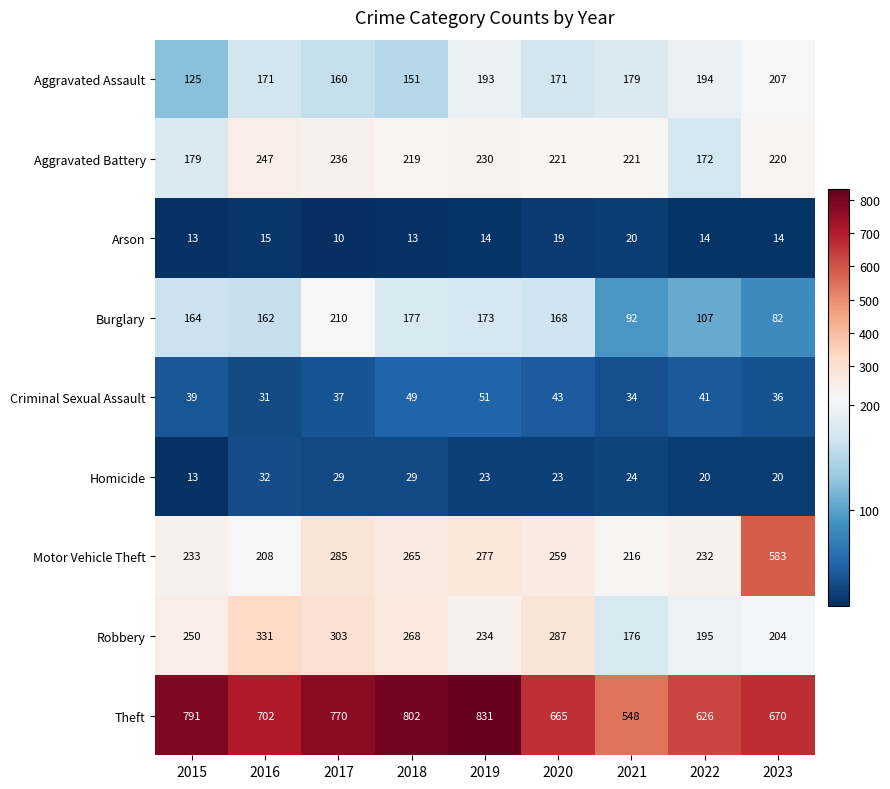

True or false: Aggravated Battery has a value of 221 at 2021.

True